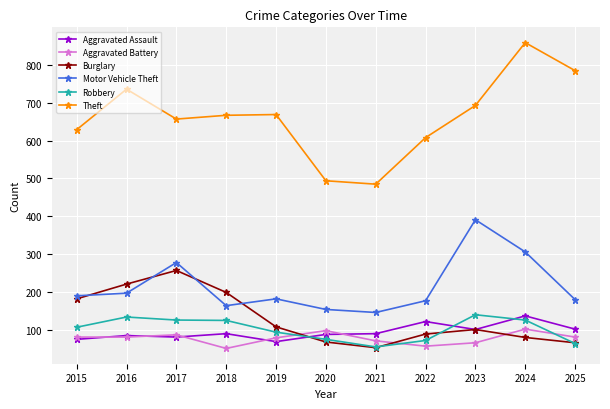

How many lines are shown in the chart?

6